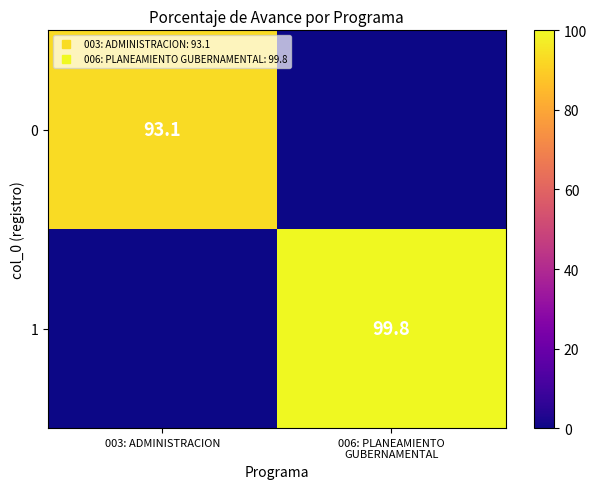

Between 003: ADMINISTRACION and 006: PLANEAMIENTO GUBERNAMENTAL, which series saw the biggest shift?

1